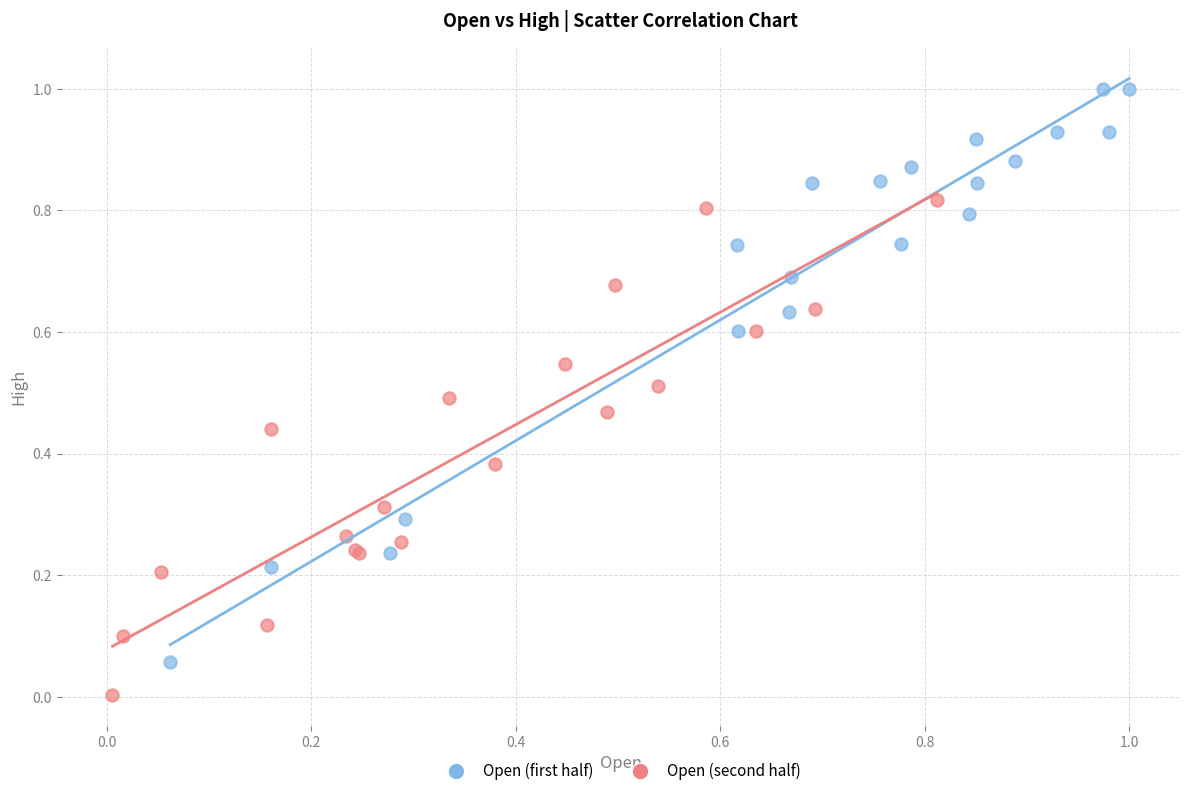

What are all the series names shown in the legend?

Open (first half), Open (second half)